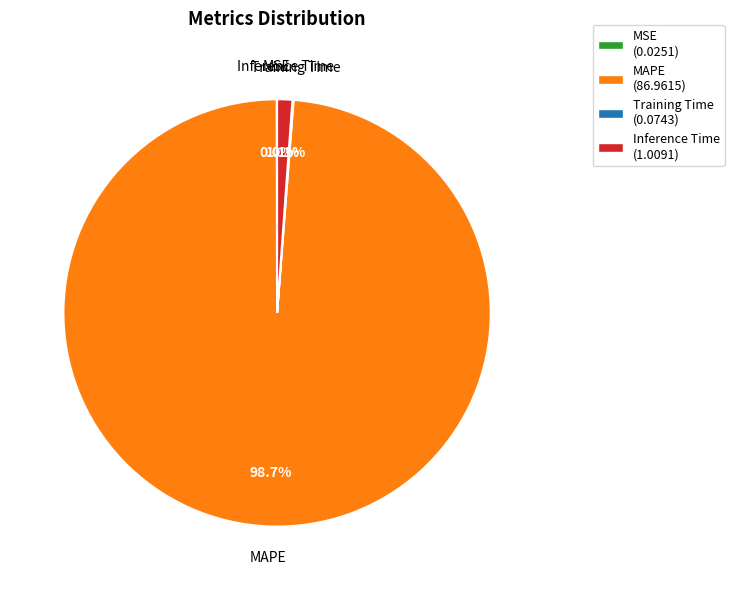

Between Inference Time and MAPE, which is larger?

MAPE